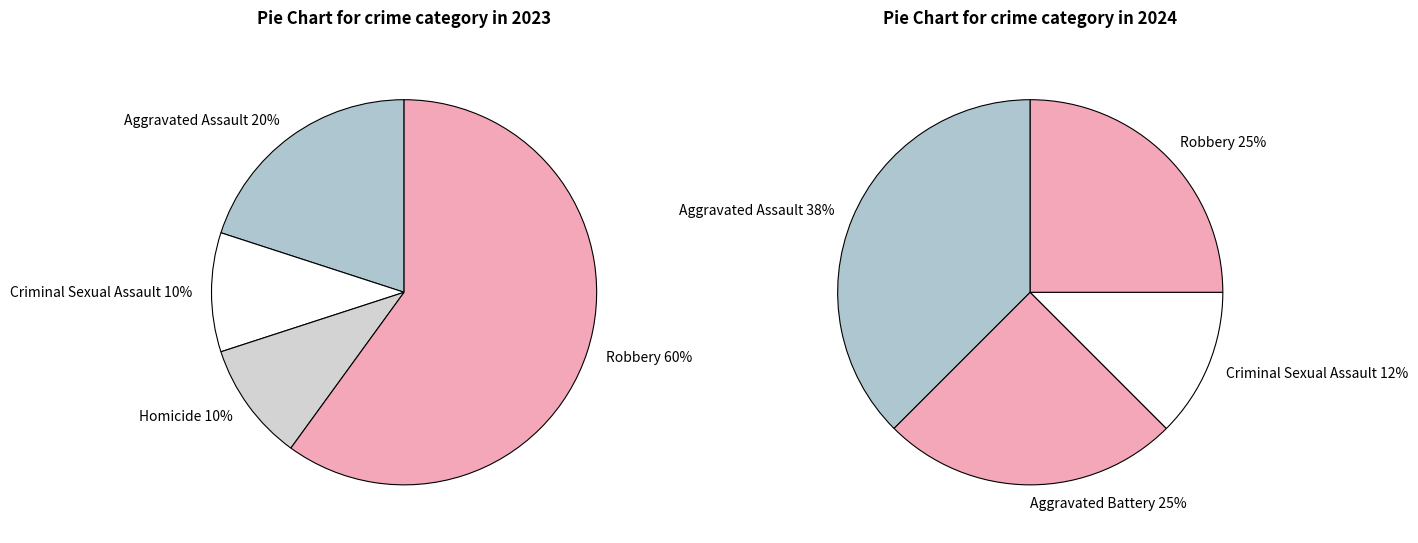

How many segments does this pie chart have?

5